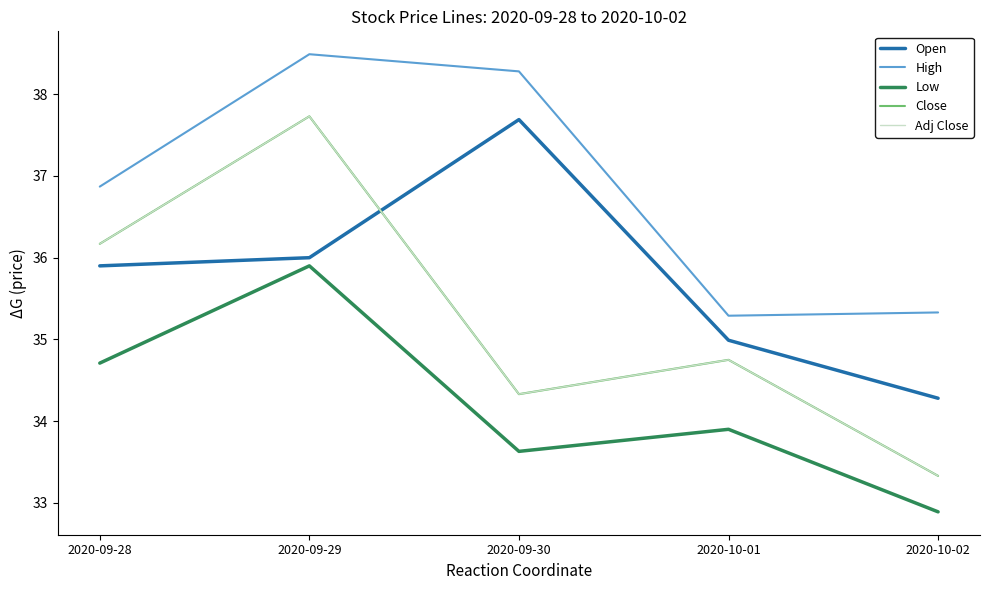

In Close, how many points are lower than both neighbors (excluding endpoints)?

1